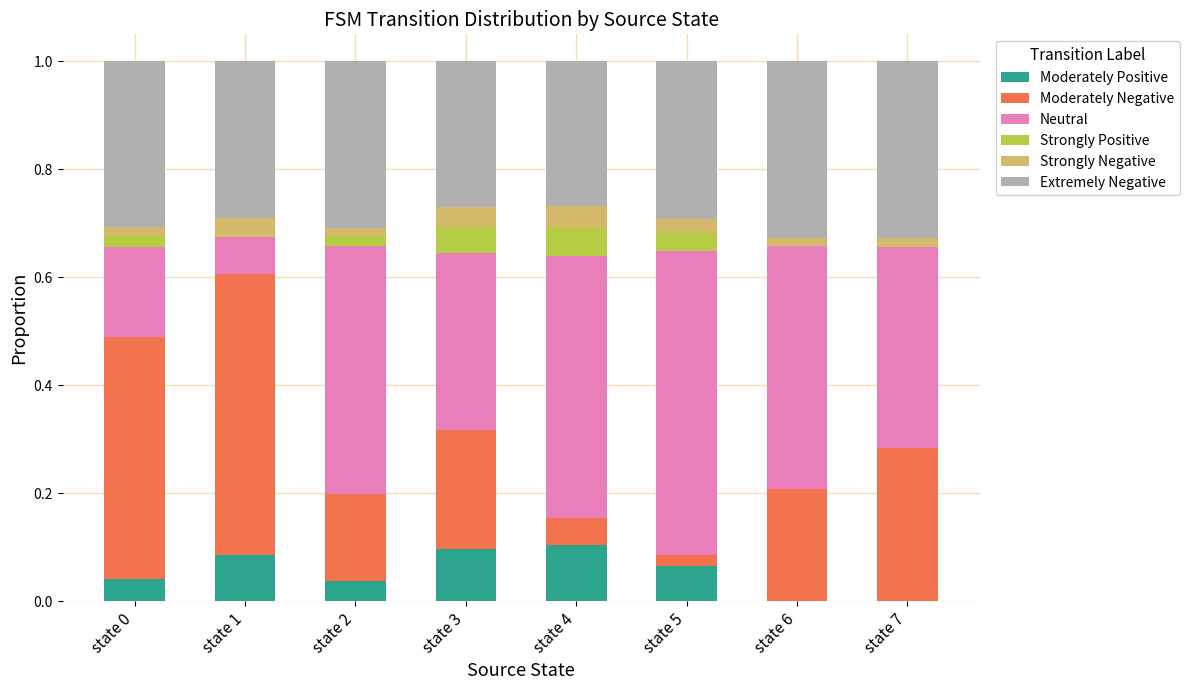

What is the total value across all series at state 3?

1.0